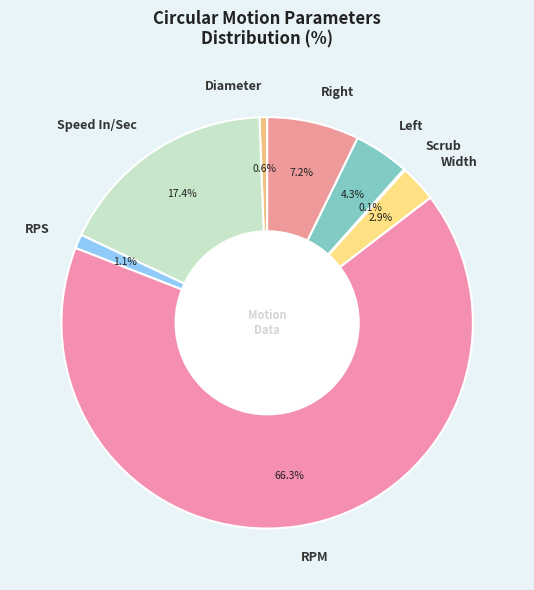

Which category has the biggest portion of the pie?

RPM